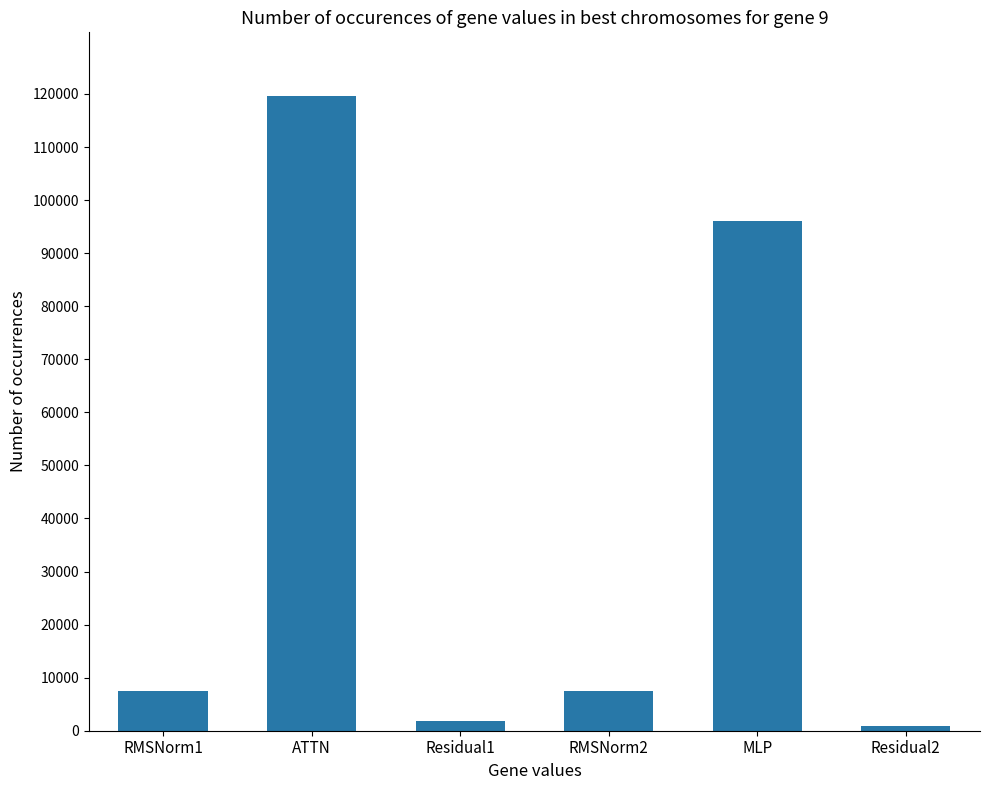

What is the sum of all values?

233254.1